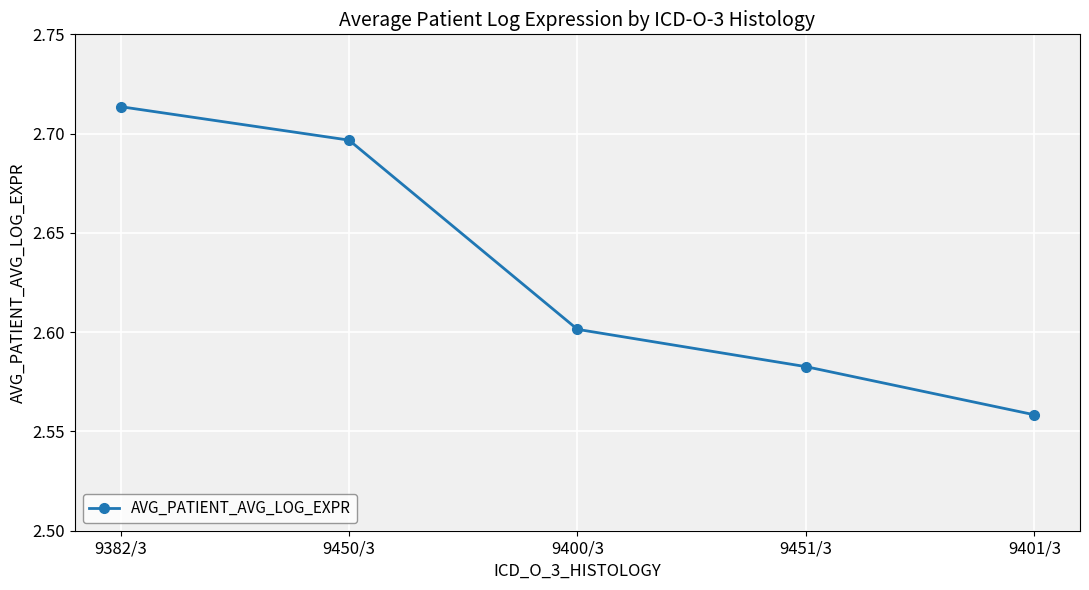

Is this an area chart (filled region under the line)?

No